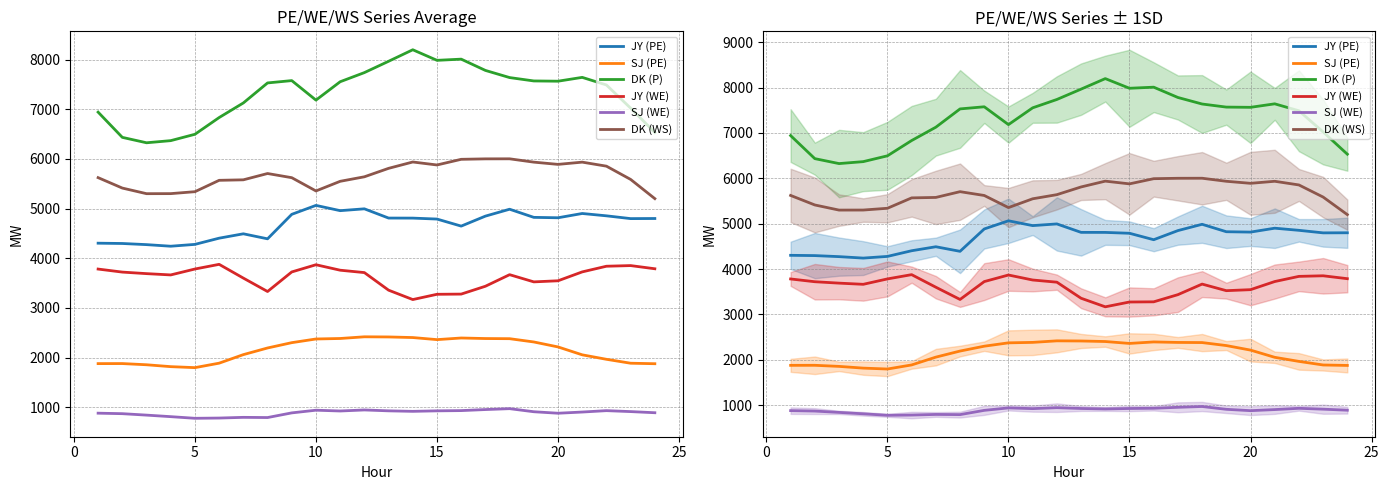

Does the chart display data point markers on the line(s)?

No